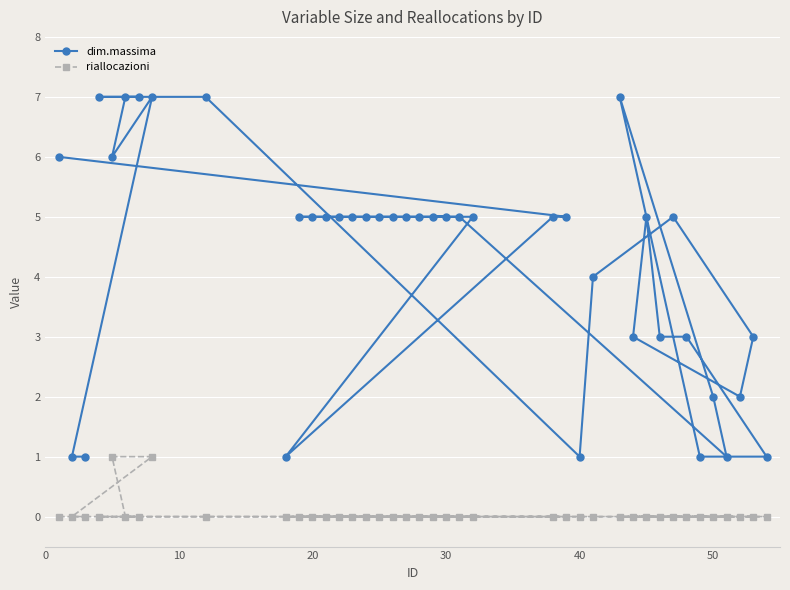

What are all the series names shown in the legend?

dim.massima, riallocazioni